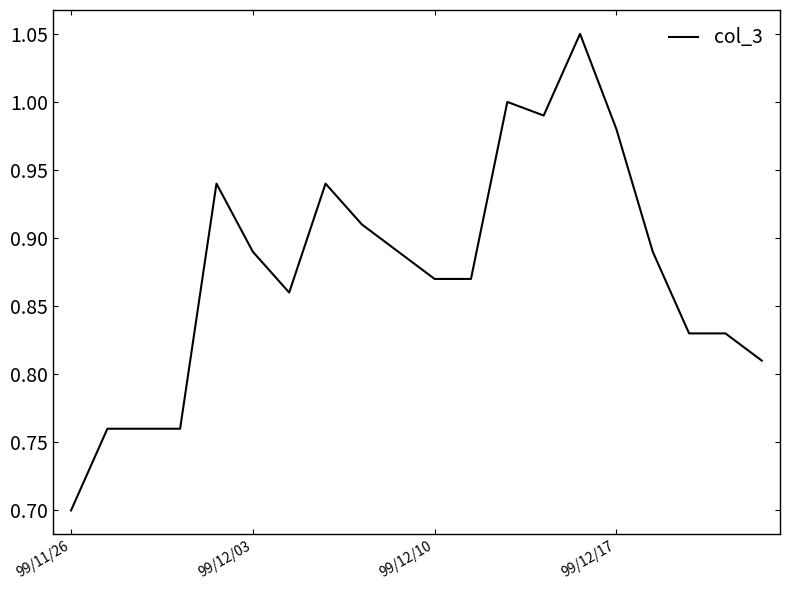

What is the minimum value shown in the chart?

0.7